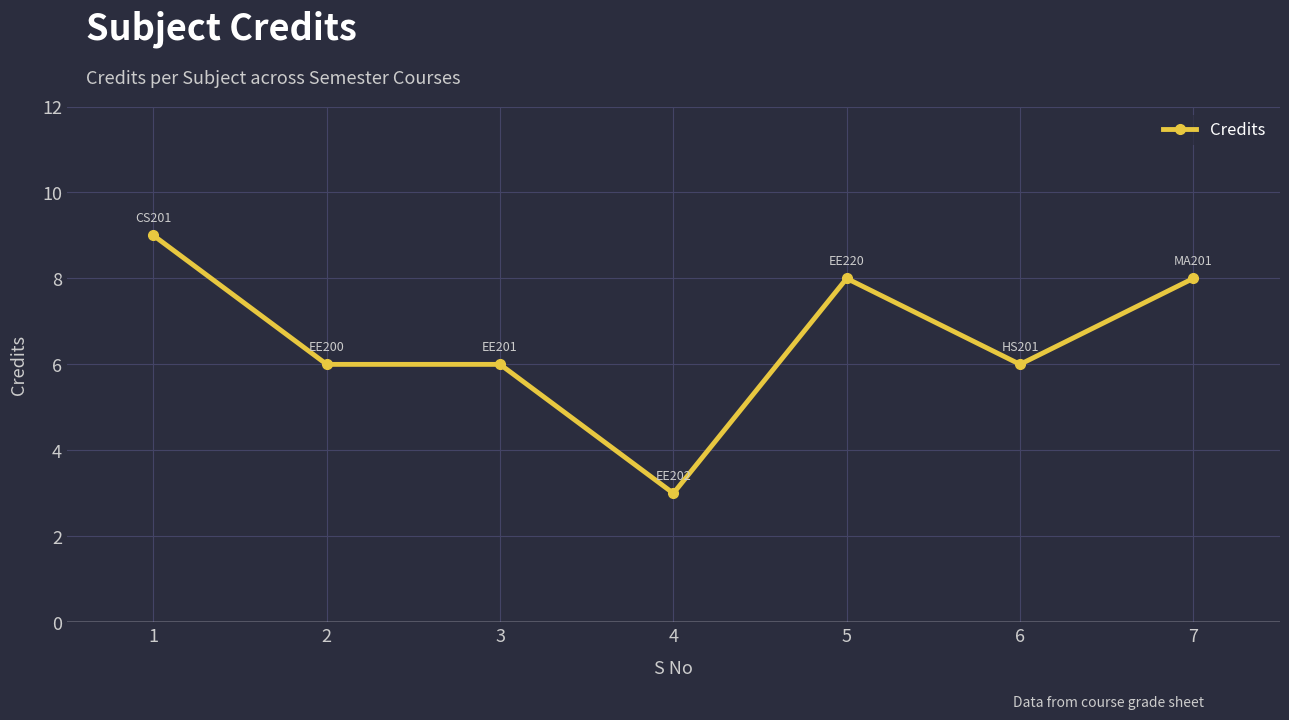

Reading left to right, extract all data points from this chart.

9	6	6	3	8	6	8